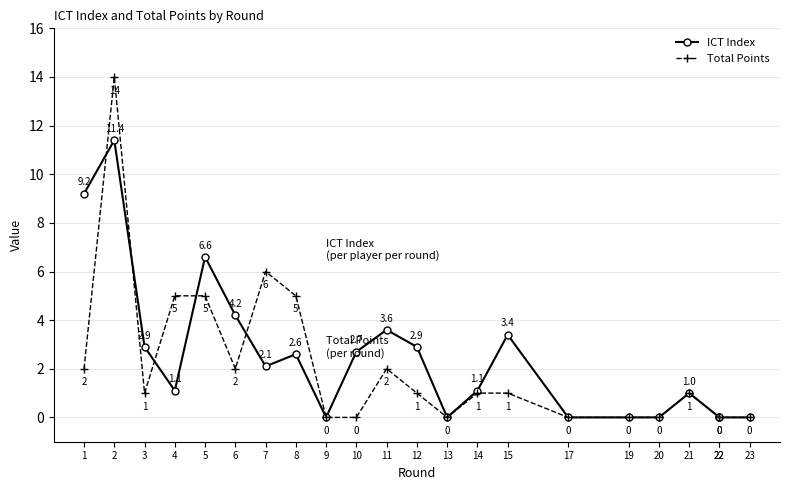

What is the highest value of the ICT Index series?

11.4